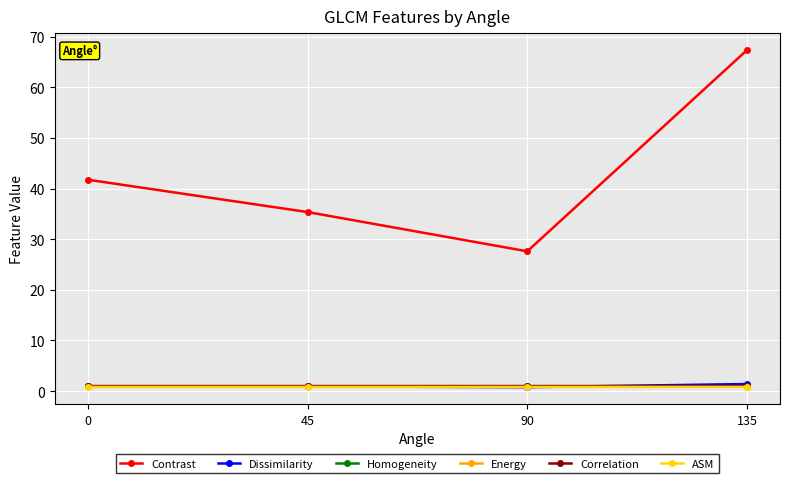

What is the highest value of the Contrast series?

67.4